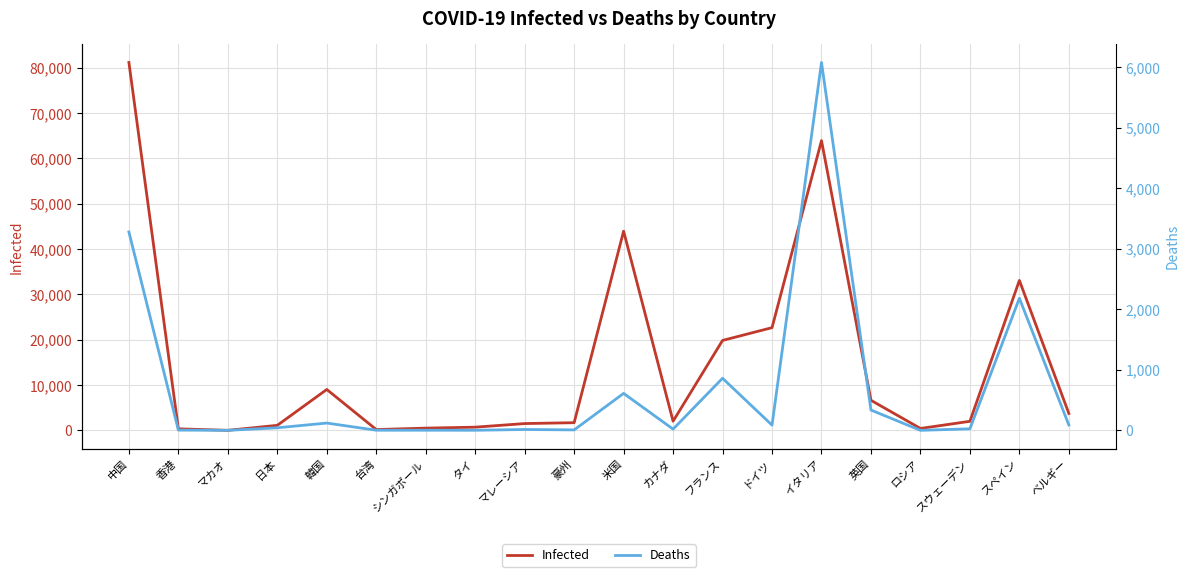

True or false: Infected and Deaths cross at least once.

False